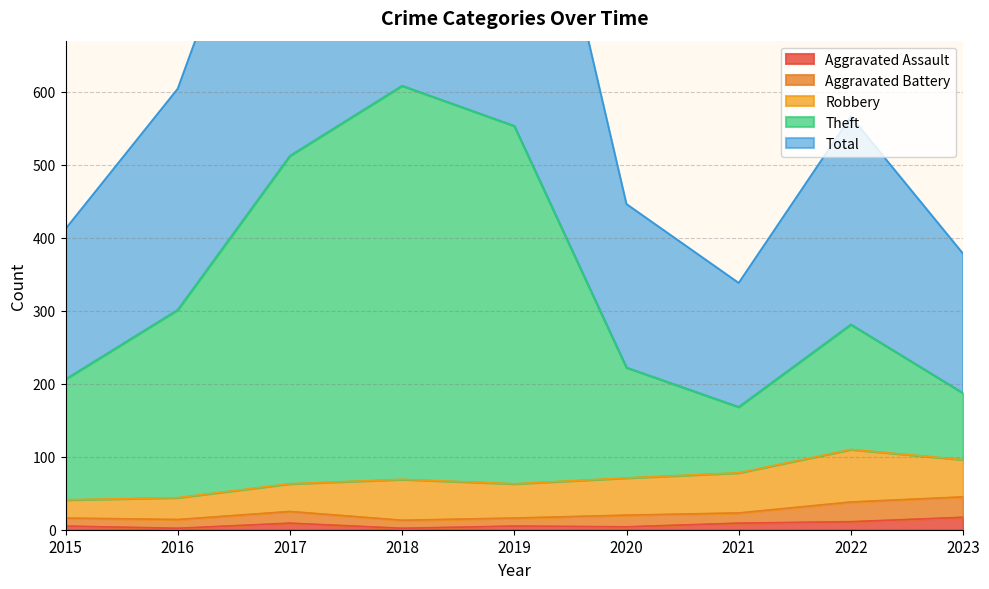

What is the difference between the maximum and minimum values in the Aggravated Assault series?

15